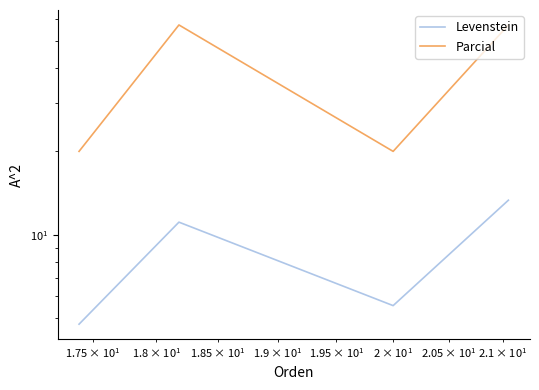

What is the average value of the Parcial series?

38.6